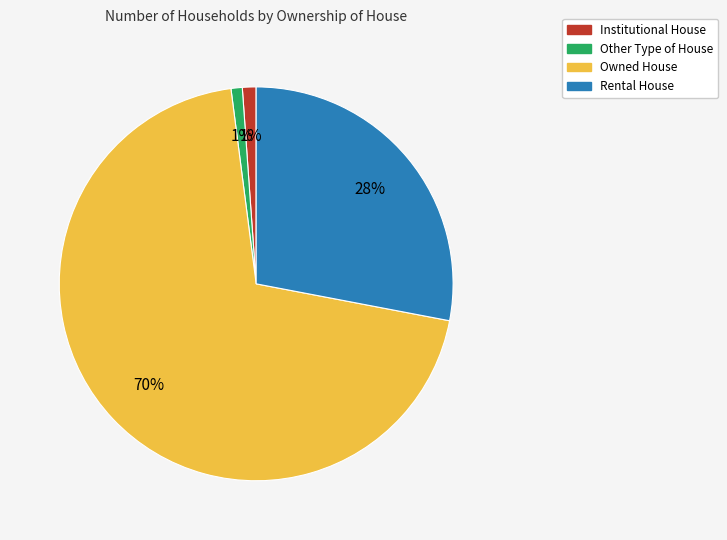

To the nearest percent, what portion does Other Type of House represent?

1%